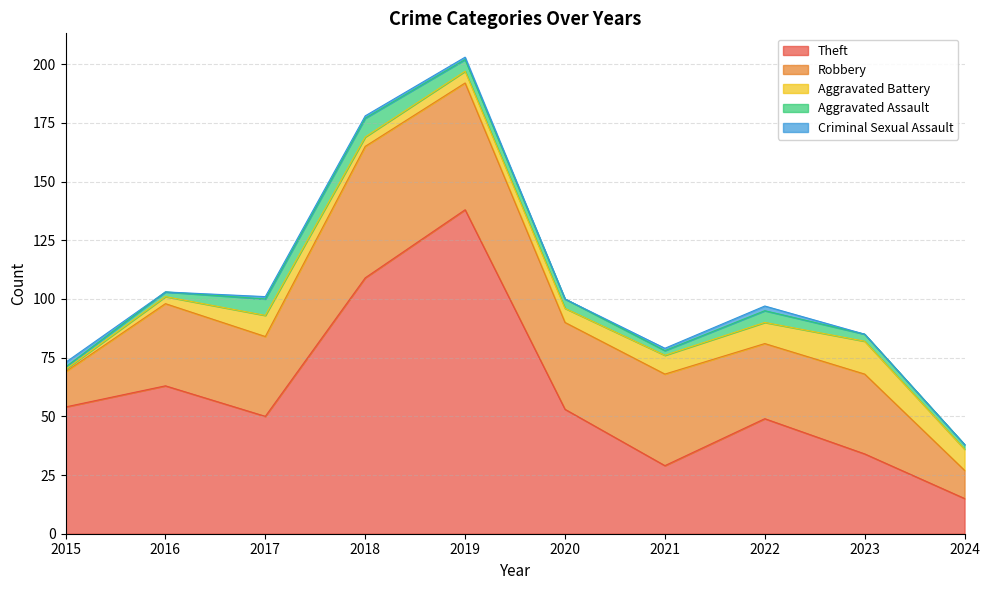

Rank the categories by Aggravated Battery value from highest to lowest.

2023, 2017, 2022, 2024, 2021, 2020, 2019, 2018, 2016, 2015